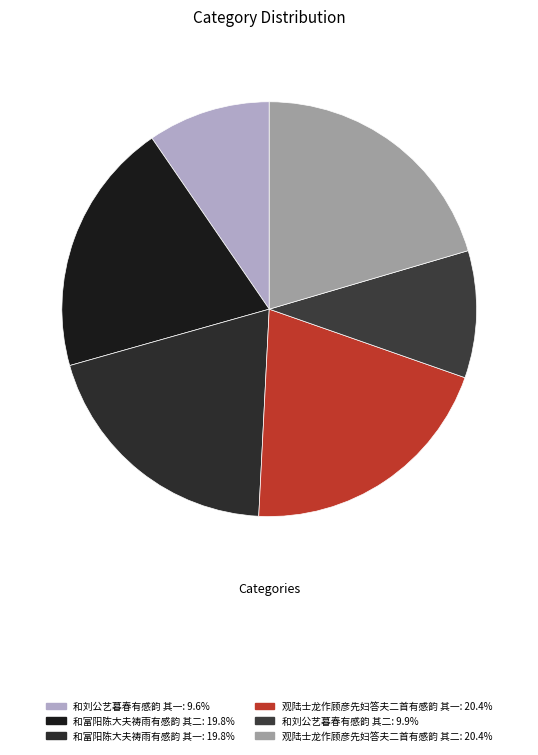

How many slices are in this pie chart?

6